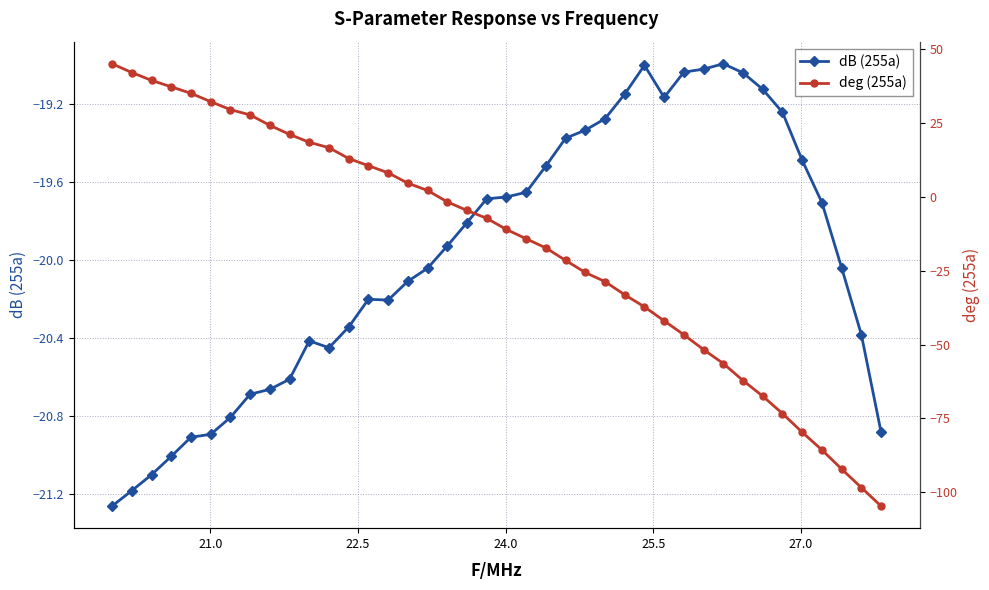

True or false: dB (255a) has more than 0 points higher than both neighbors.

True